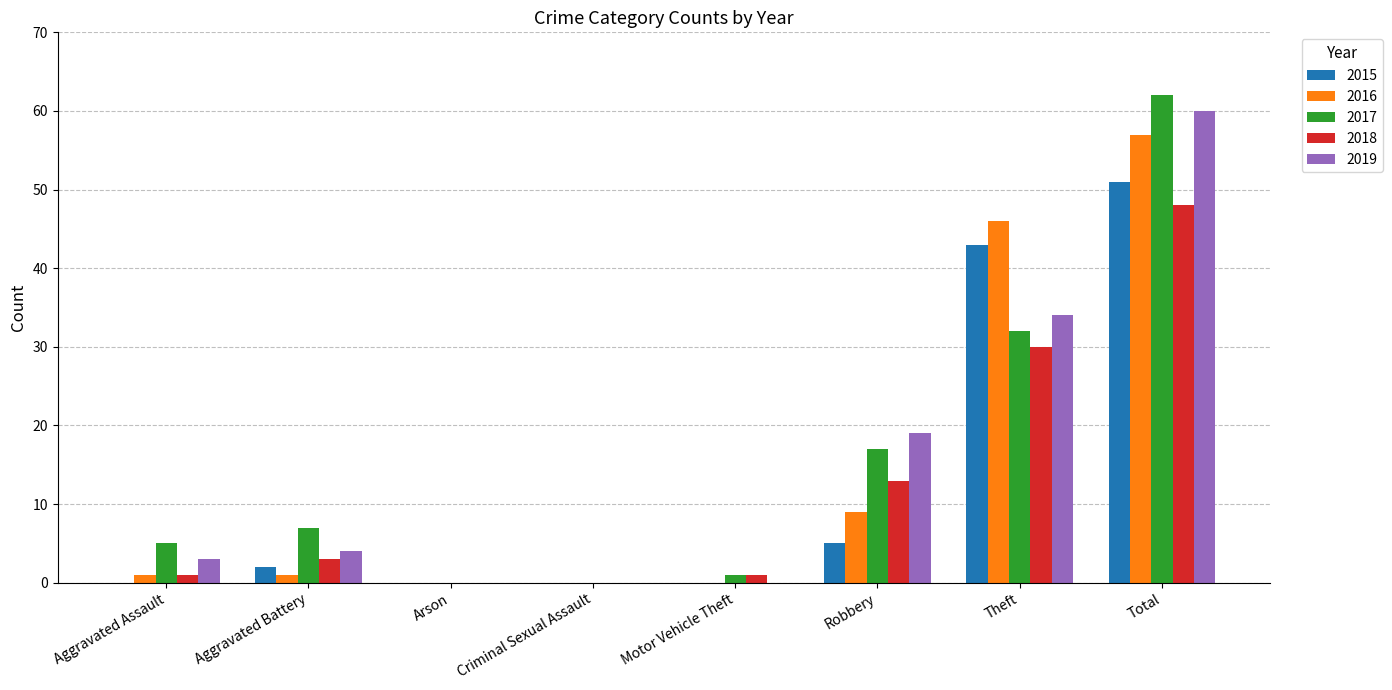

What is the highest value of the 2018 series?

48